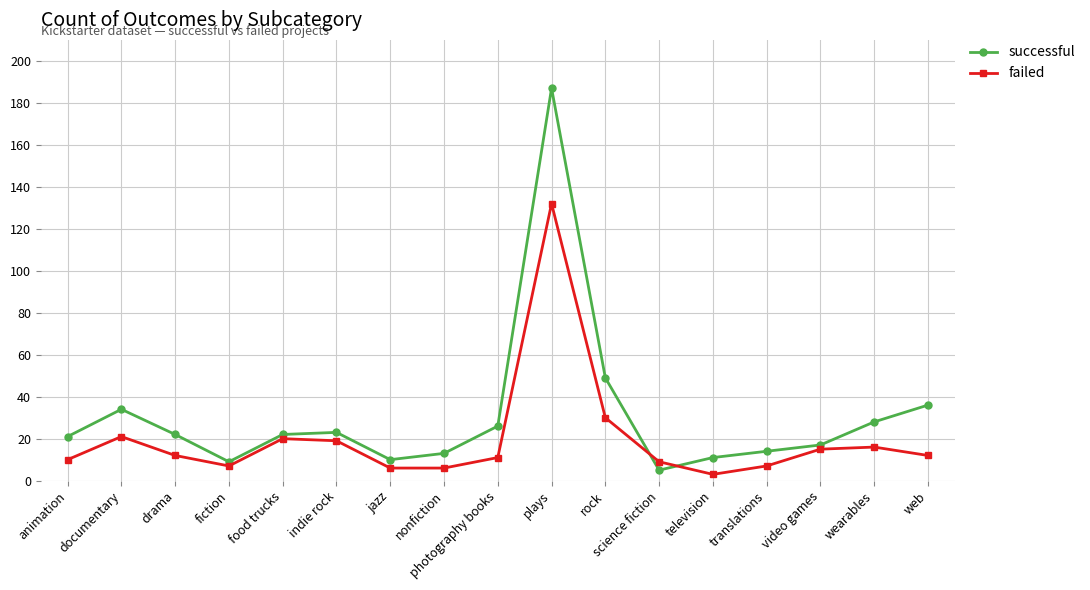

True or false: failed and successful cross at least once.

True